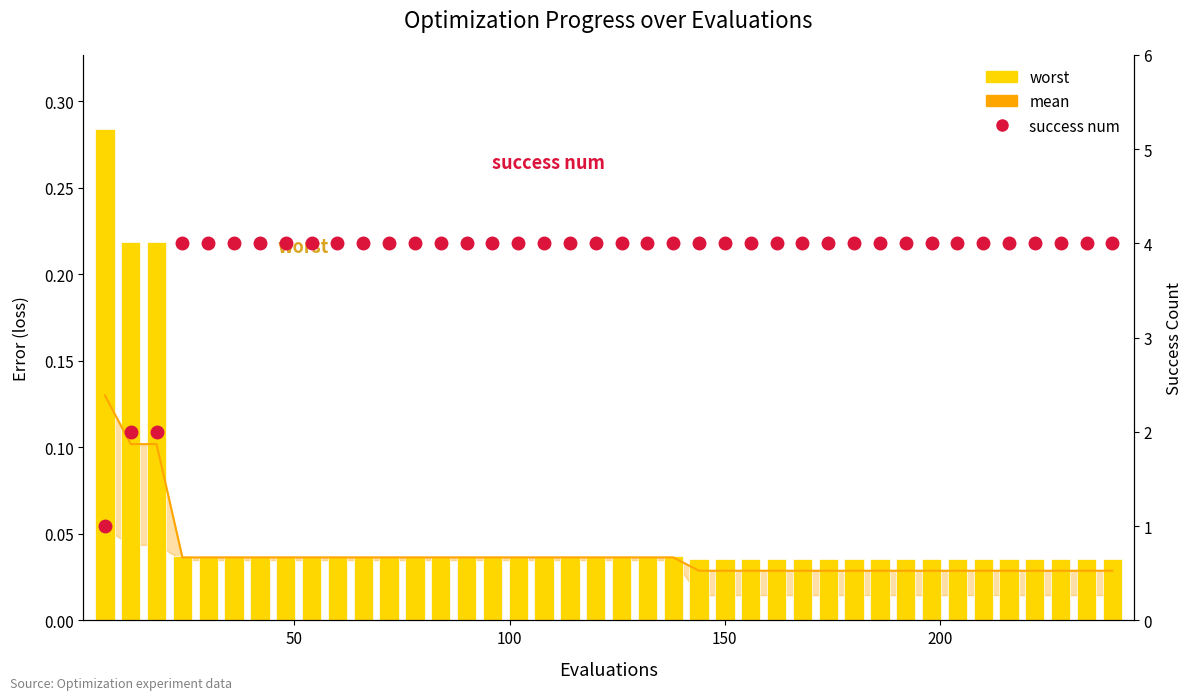

True or false: success num has a value of 1.0 at 26.

False